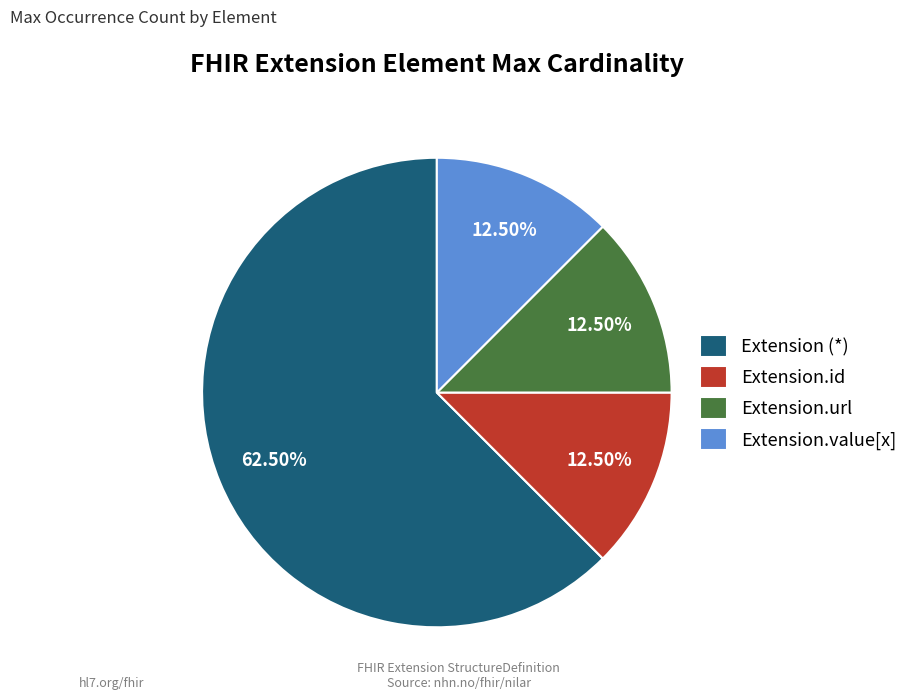

What is the ratio of the value at Extension.value[x] to the value at Extension.url?

1.0